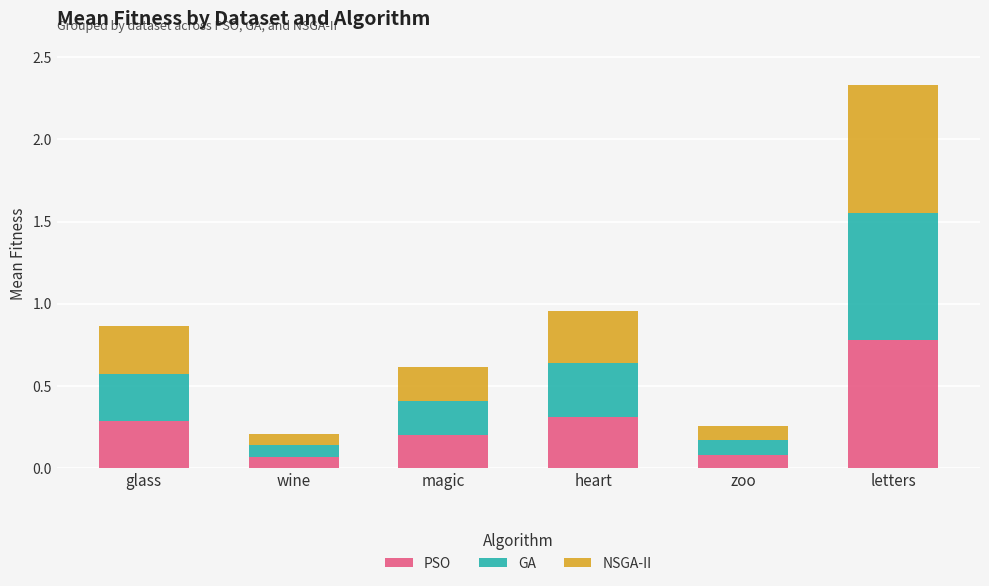

What is the highest value of the PSO series?

0.8